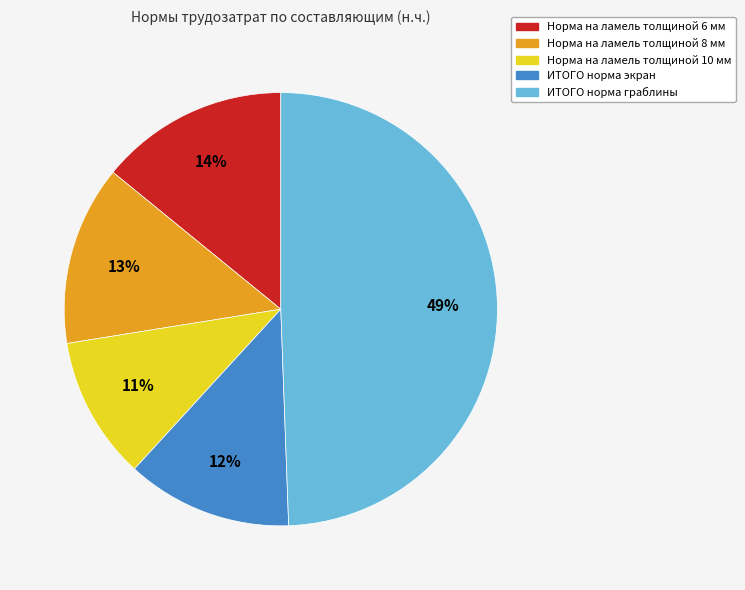

To the nearest percent, what portion does Норма на ламель толщиной 6 мм represent?

14%